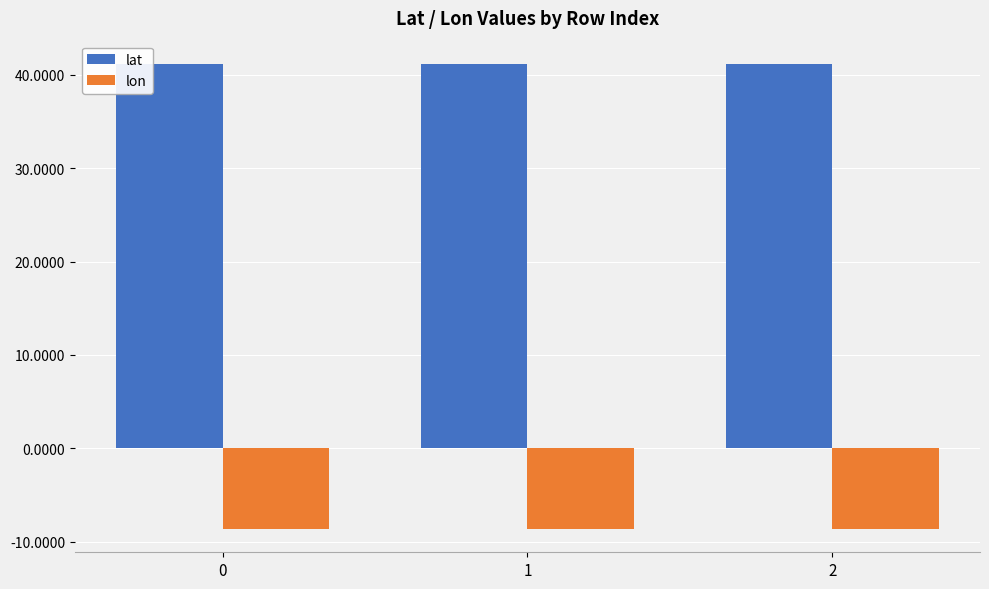

At 2, list the series in order from smallest to largest.

lon, lat